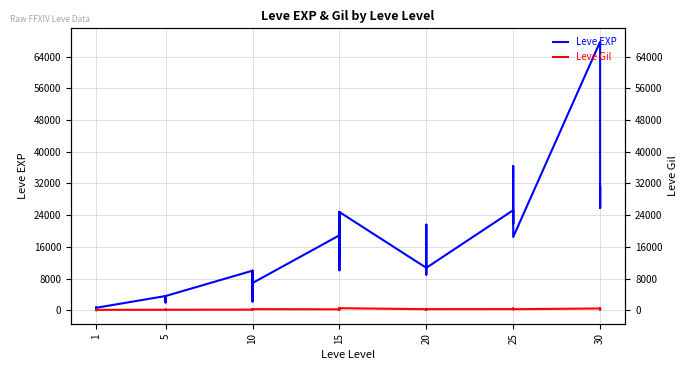

What is the difference between the maximum and minimum values in the Leve EXP series?

67729